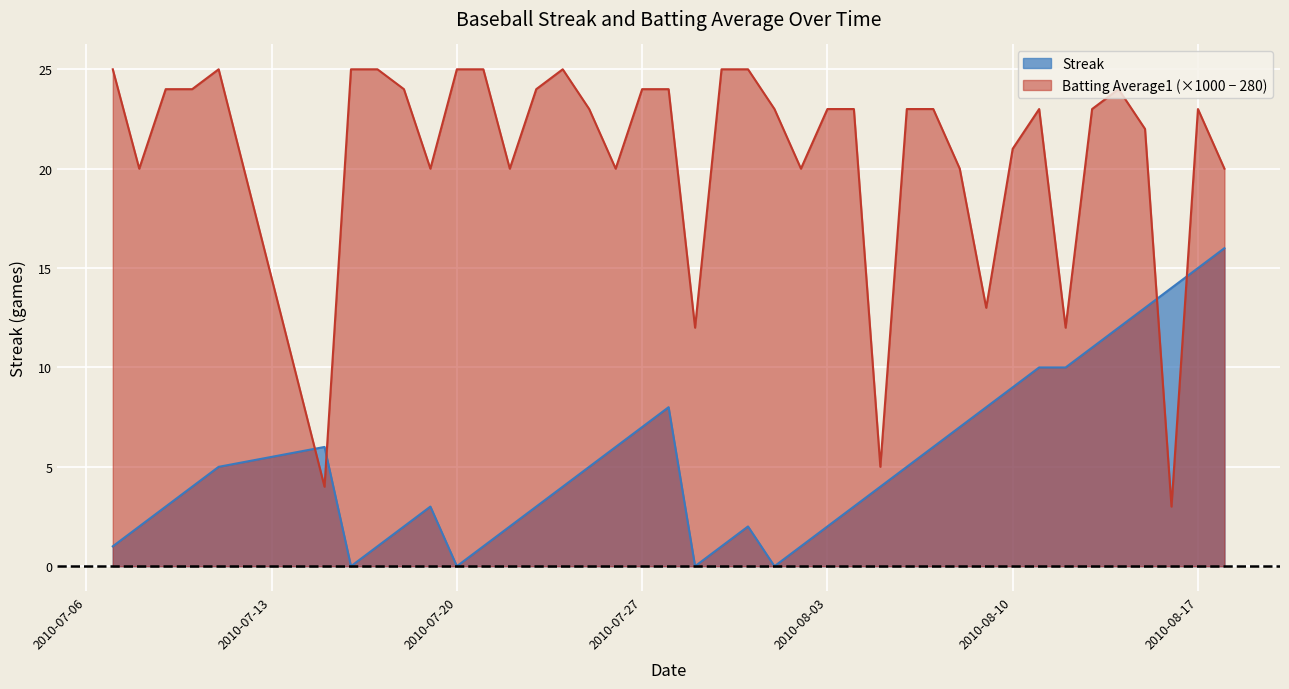

Where do Batting Average1 and Streak first cross each other?

2010-07-11 and 2010-07-15